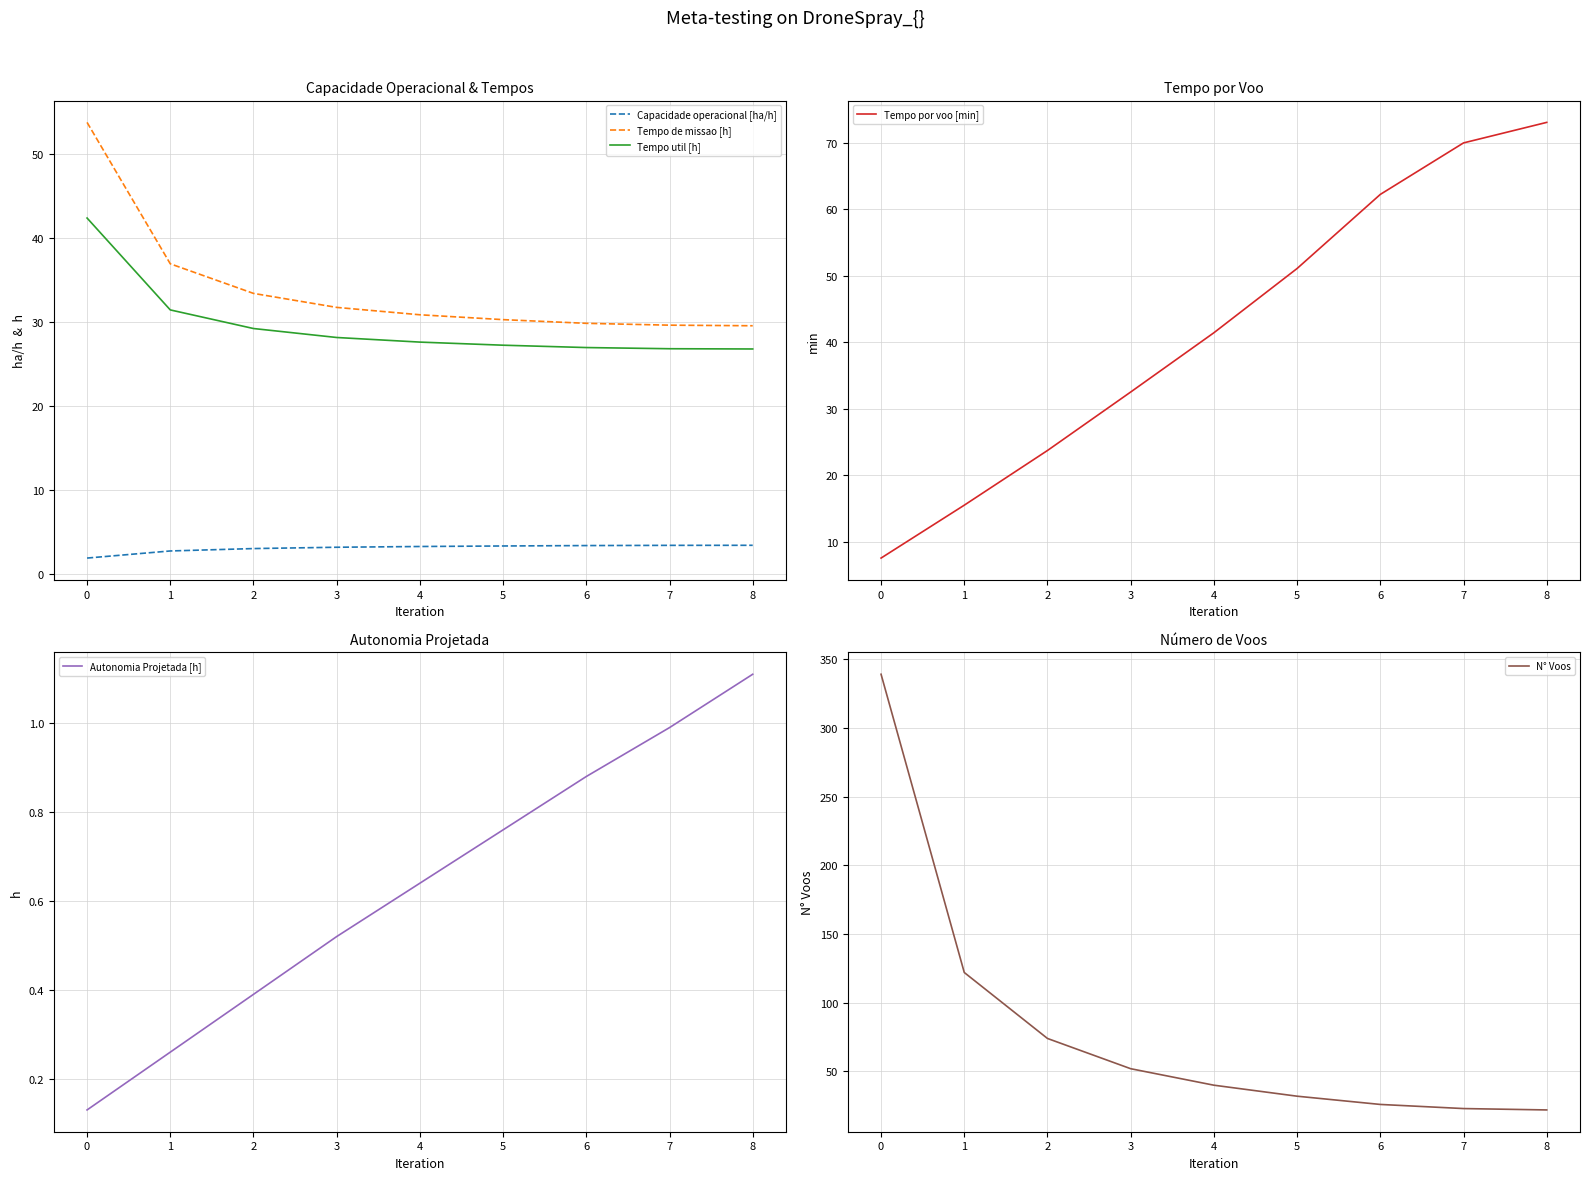

Is it true that Tempo de missao [h] equals 63.4 at 1?

False